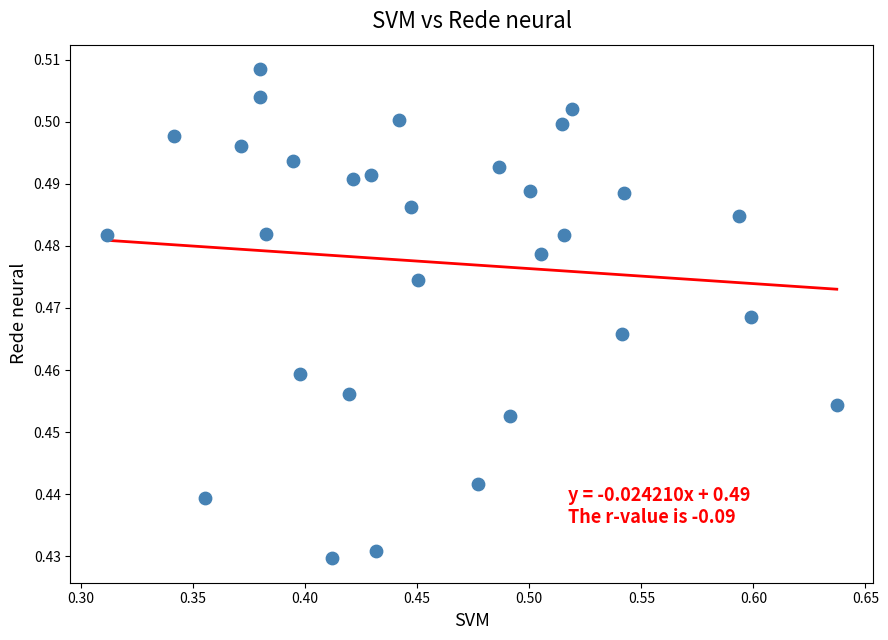

What is the range of X values (max minus min)?

0.3